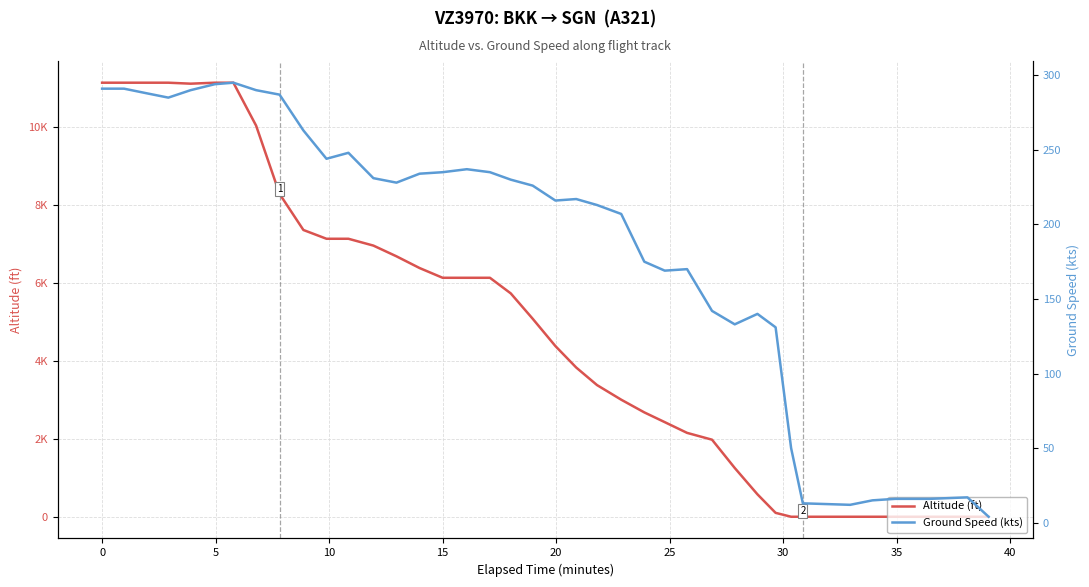

At how many categories does at least one series exceed 6351?

15